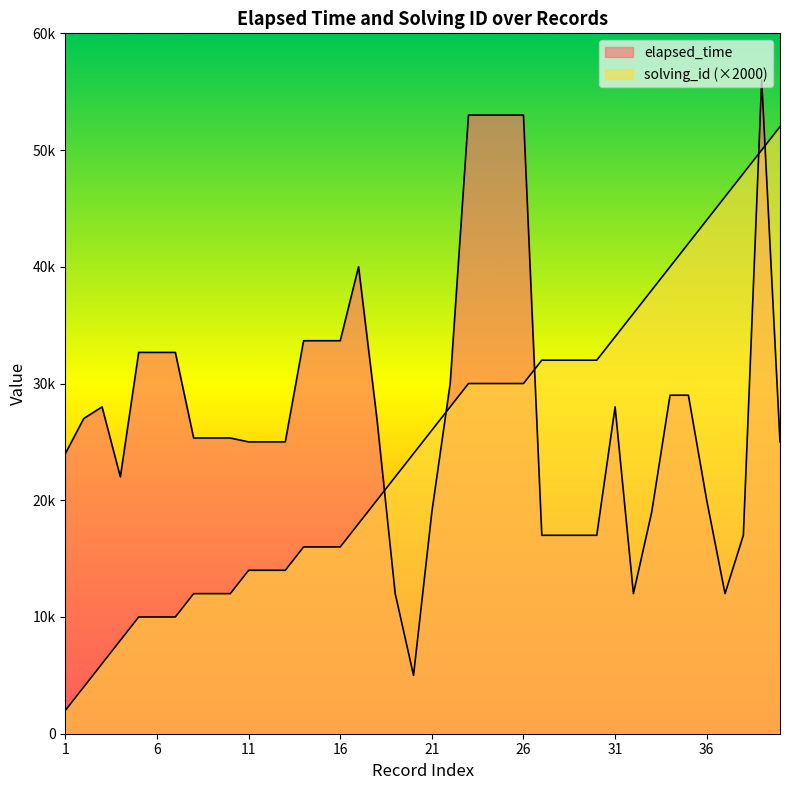

At which category does elapsed_time reach its first local valley?

4